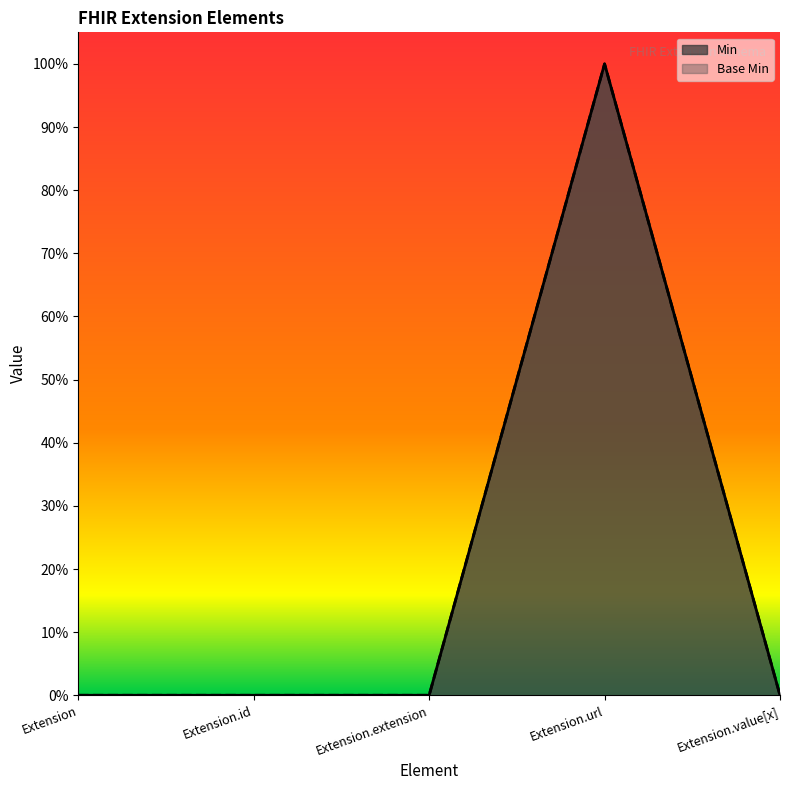

Rank the series by their maximum value, from highest to lowest.

Min, Base Min